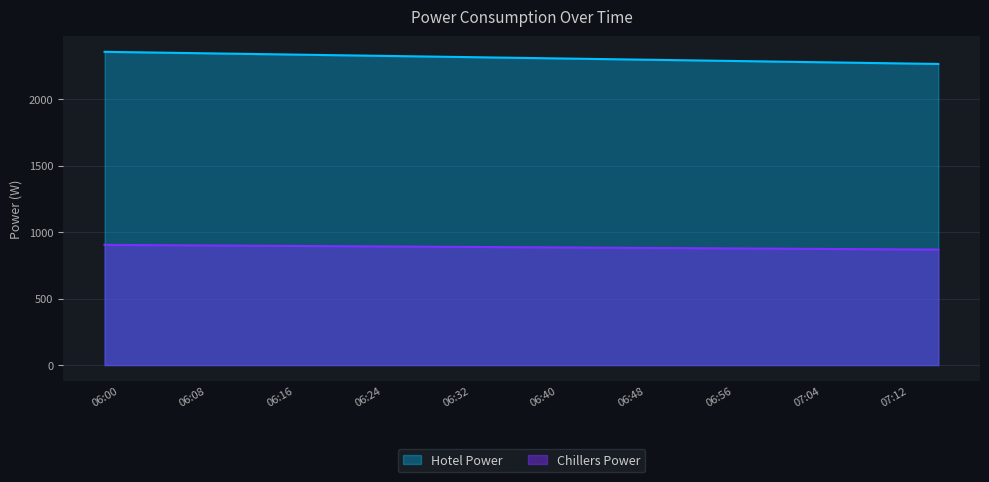

True or false: Hotel Power and Chillers Power intersect in this chart.

False